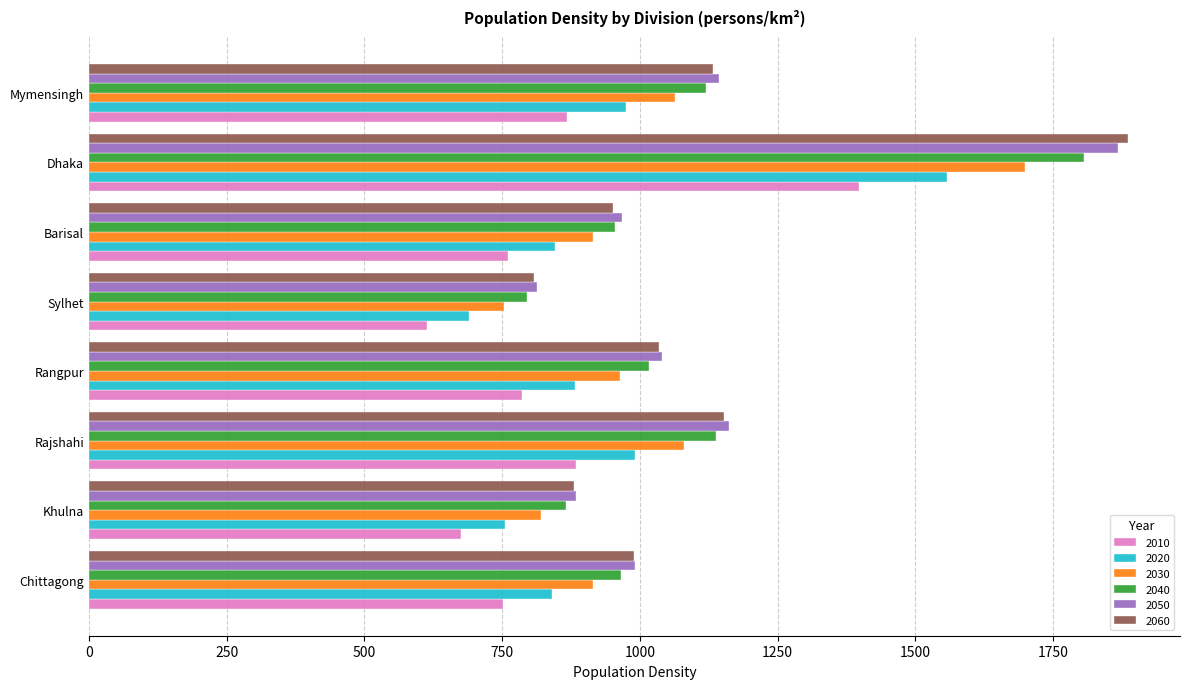

What are all the series names shown in the legend?

2010, 2020, 2030, 2040, 2050, 2060